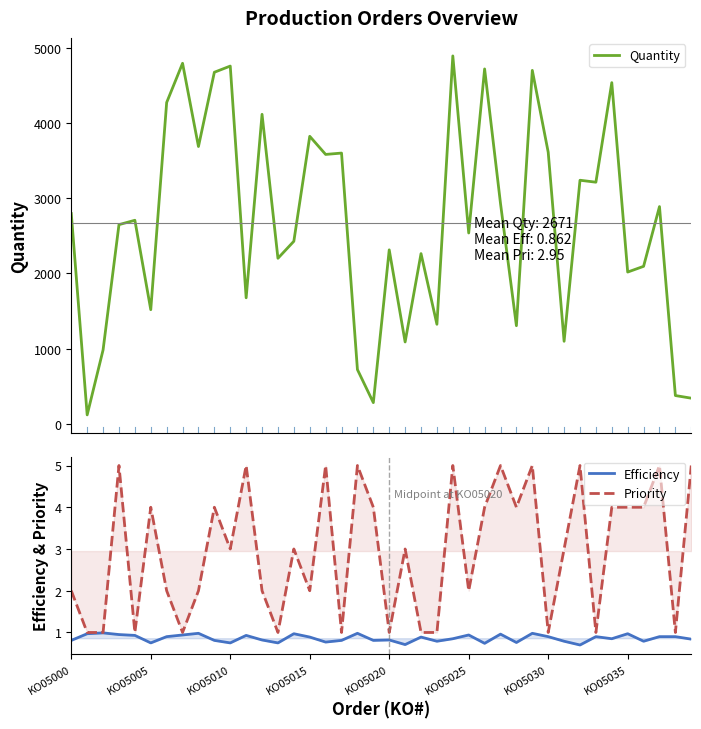

True or false: Efficiency has a value of 0.9 at 33.

True